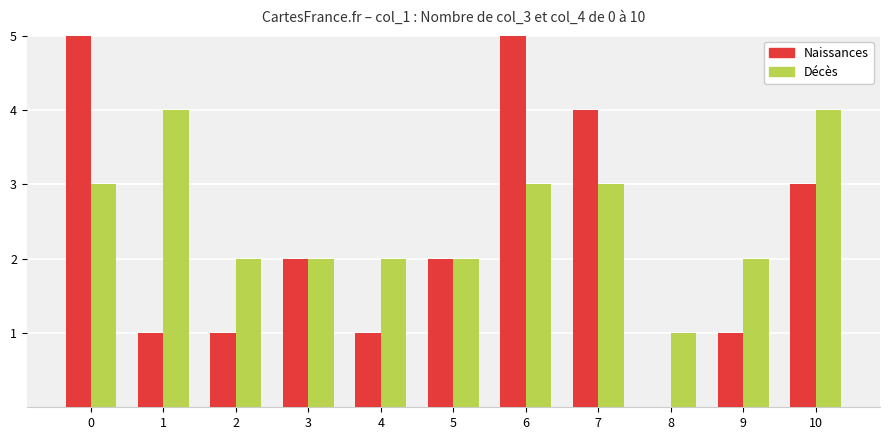

How many positive values does the Naissances series have?

10